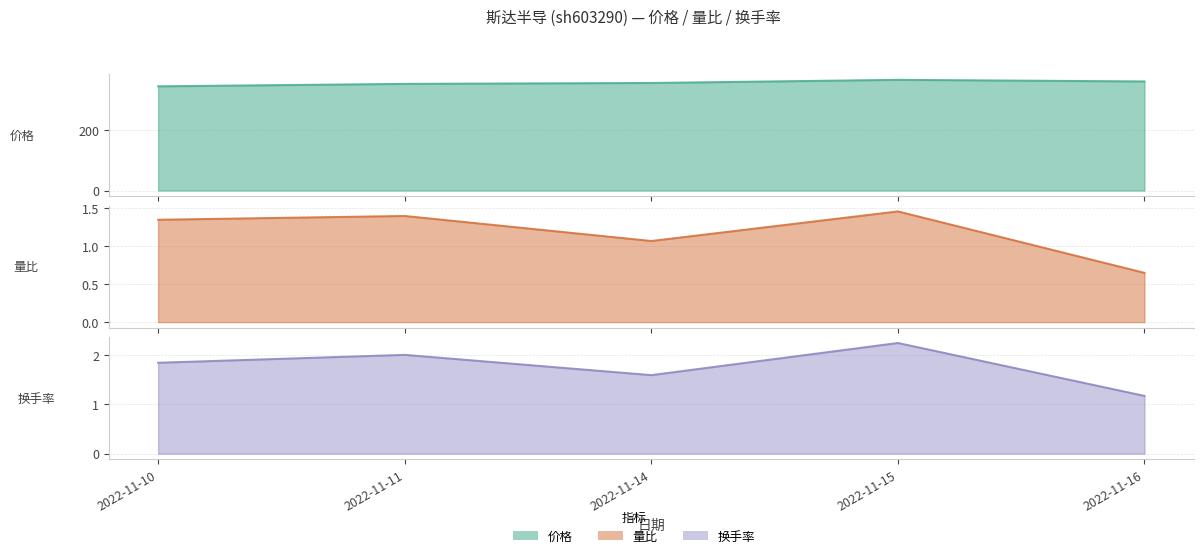

Is it true that 价格 equals 353.5 at 2022-11-11?

True